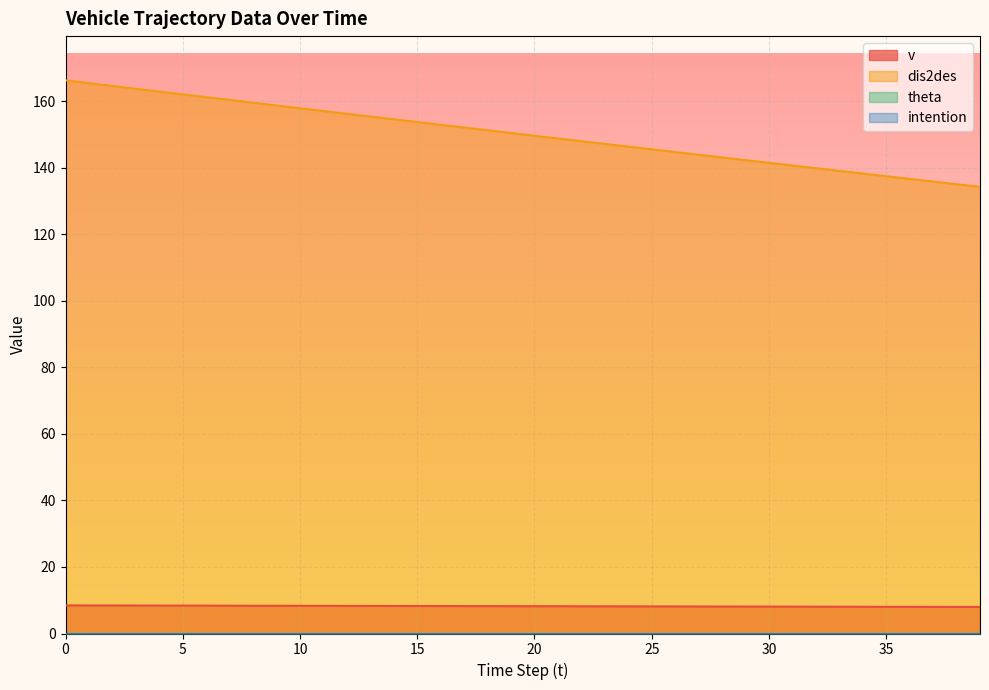

Does the chart display data point markers on the line(s)?

No